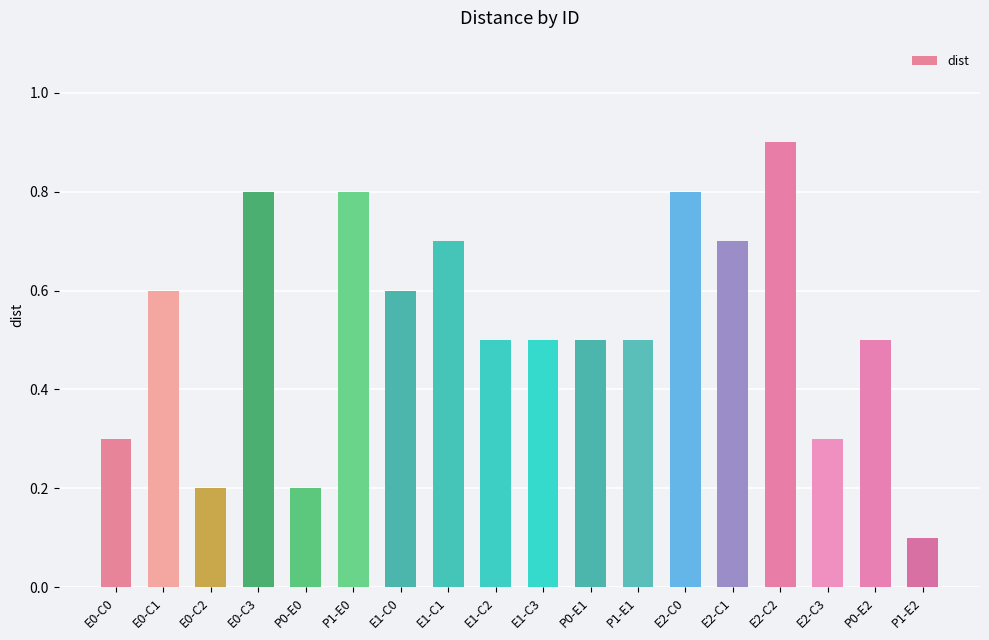

What is the label of the 10th bar from the right?

E1-C2